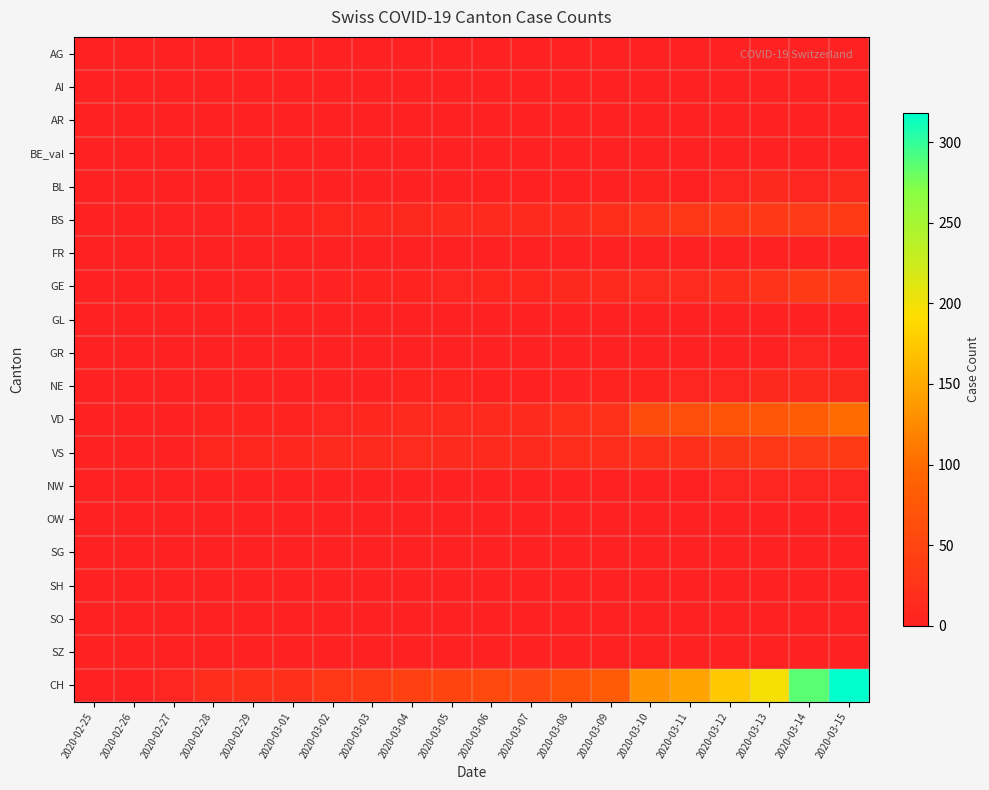

Which label corresponds to the largest value in the chart?

2020-03-15